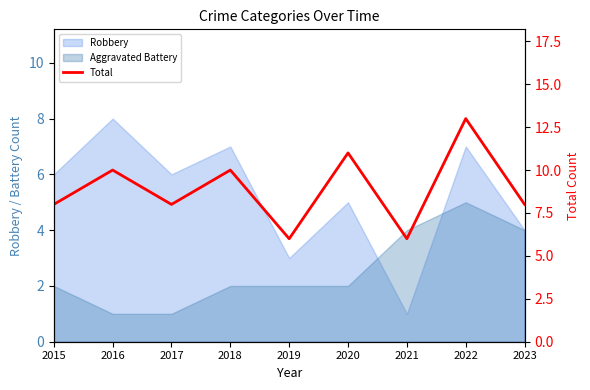

Does the chart have visible grid lines?

No